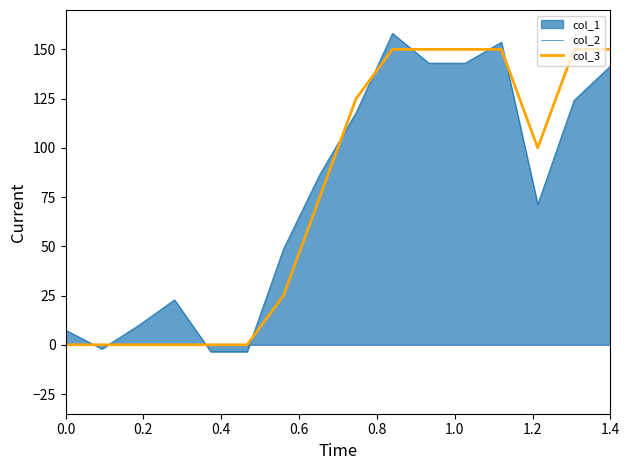

What is the maximum value for col_2?

158.1